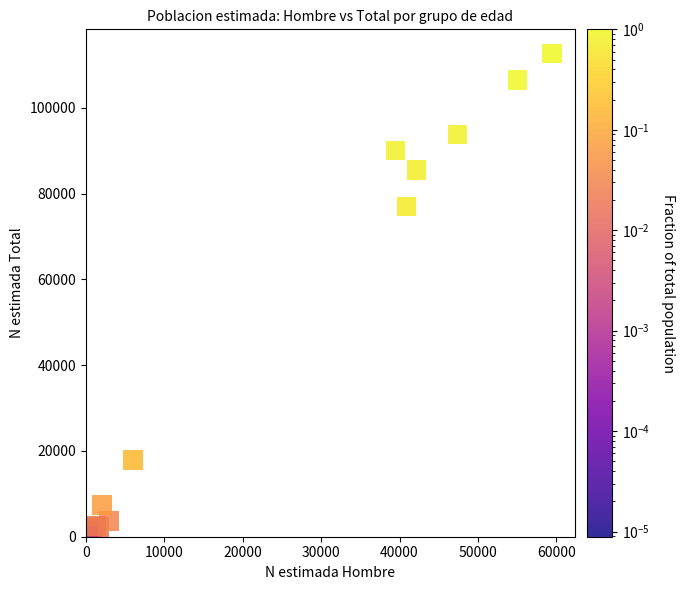

What Y value in the scatter plot is closest to 56352?

77016